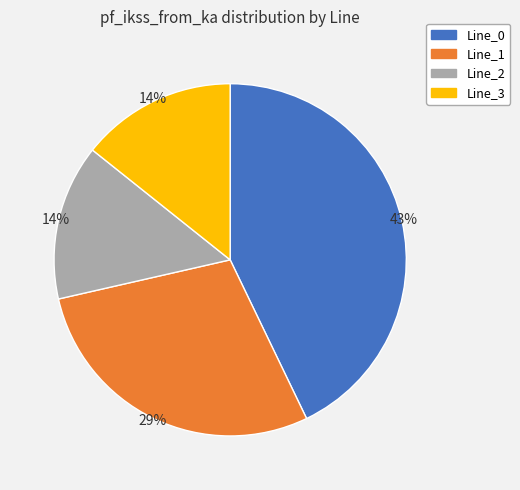

Does Line_1 represent more than half of the total?

No